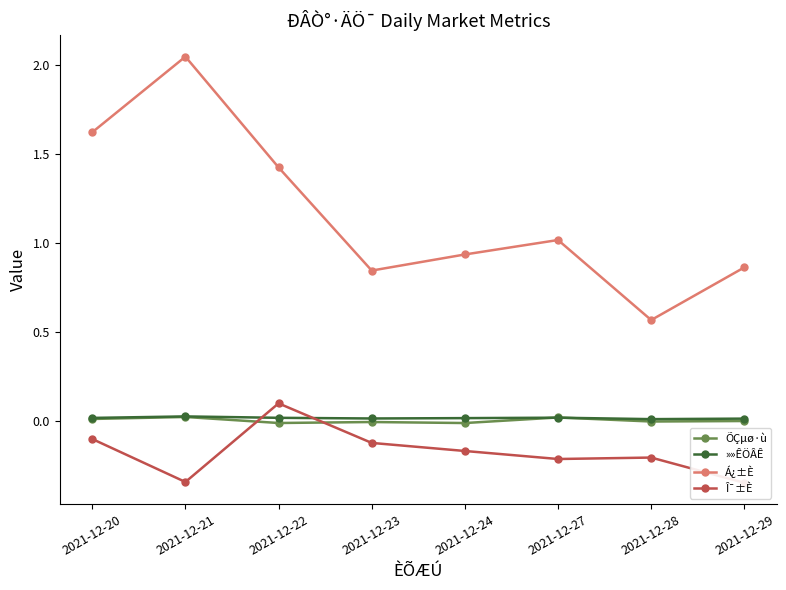

Rank the series by their maximum value, from lowest to highest.

ÕÇµø·ù, »»ÊÖÂÊ, Î¯±È, Á¿±È